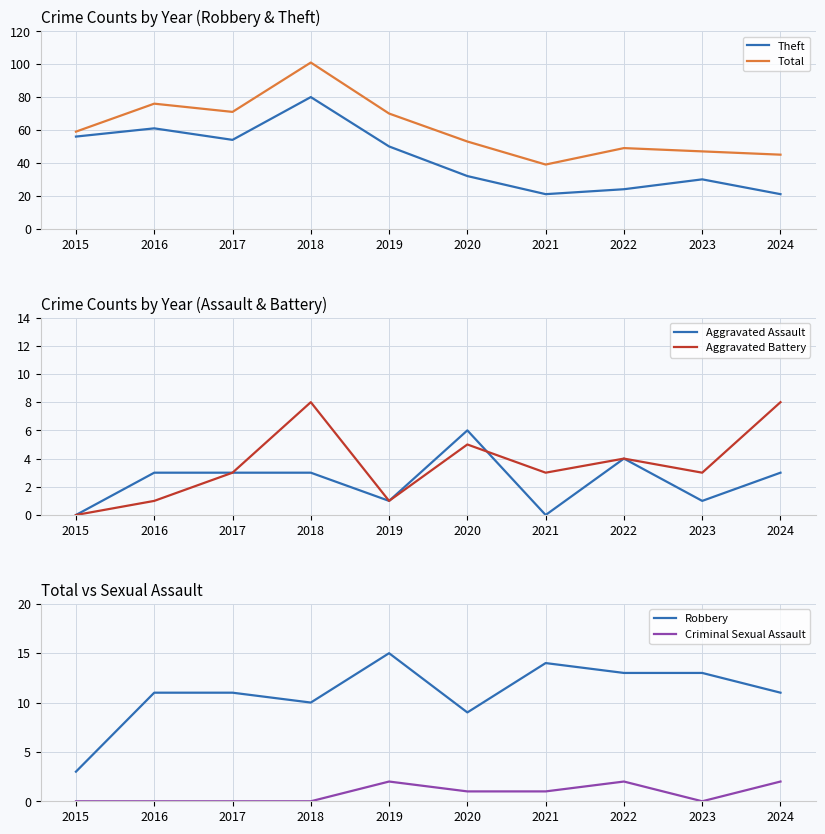

The value of Aggravated Assault at 2021 is 4. True or false?

False